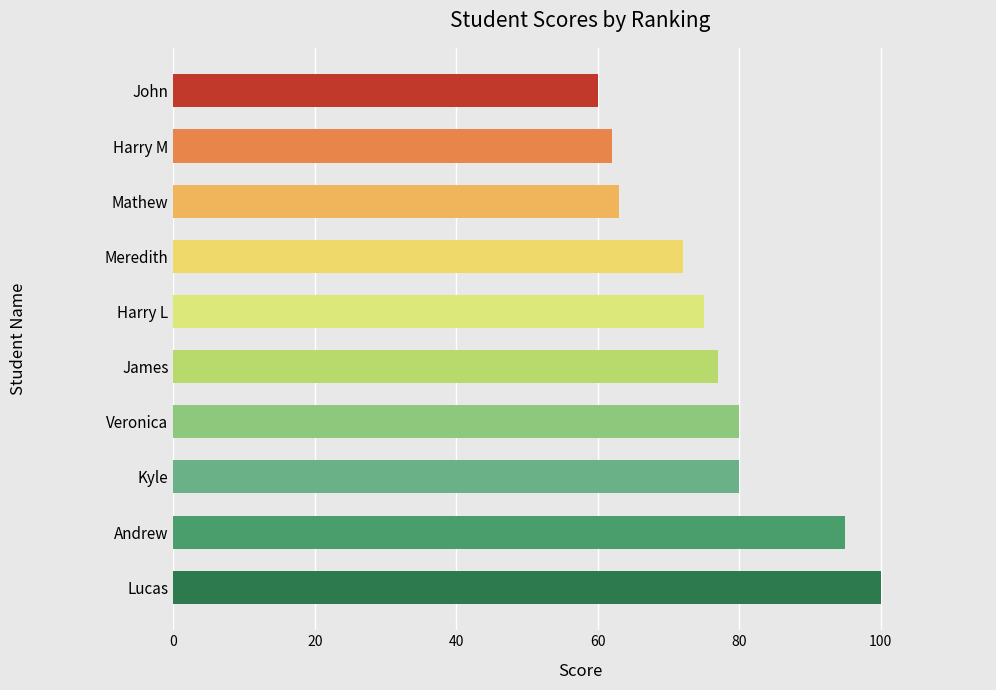

How many categories are shown in the chart?

10